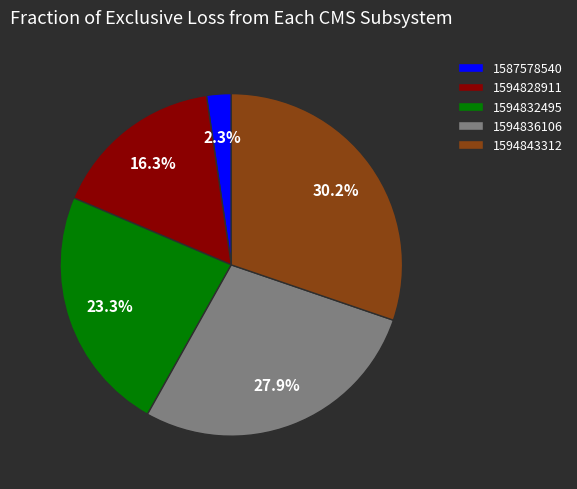

What percentage is the 1587578540 slice, to the nearest percent?

2%